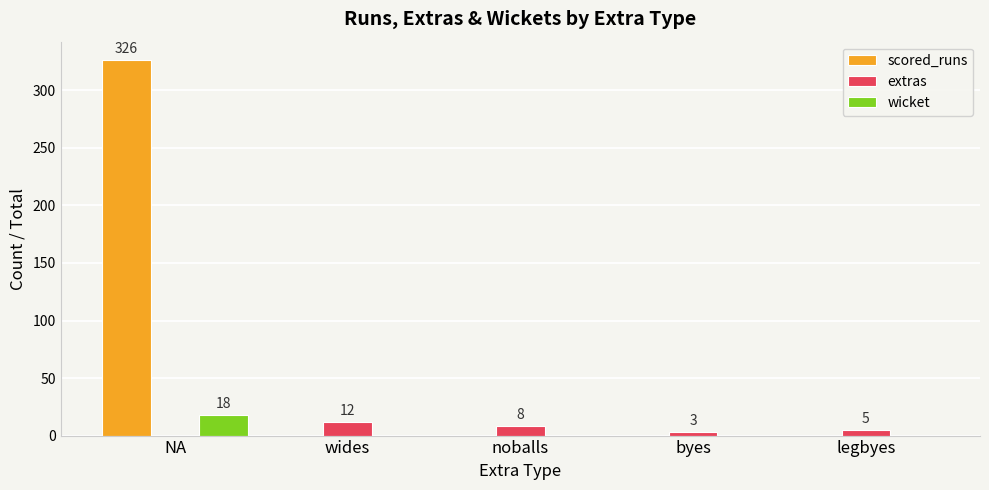

Reading left to right, extract all data points from this chart.

scored_runs: 326	0	0	0	0
extras: 0	12	8	3	5
wicket: 18	0	0	0	0